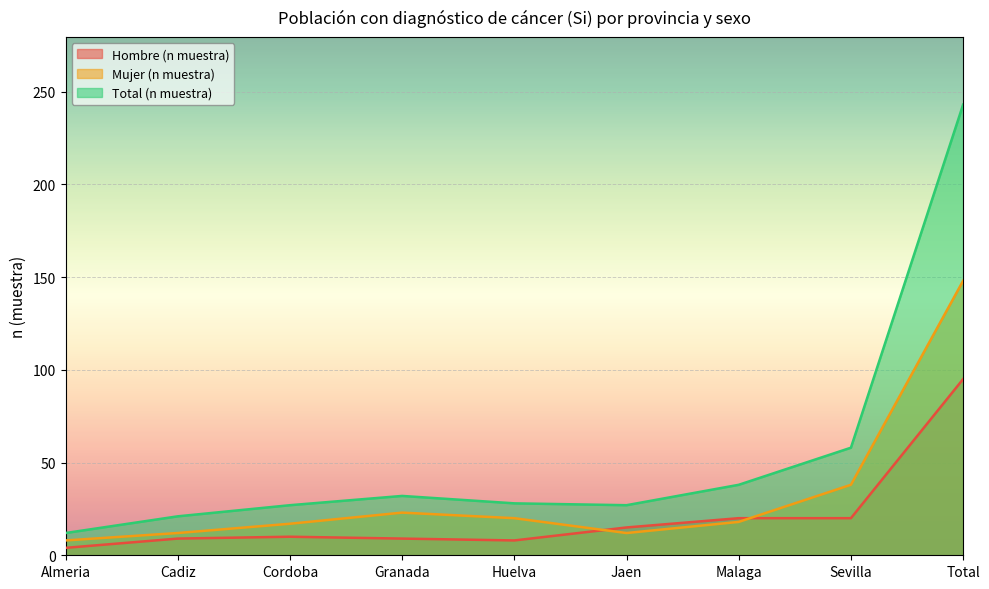

What is the difference between the highest and lowest values at Sevilla?

38